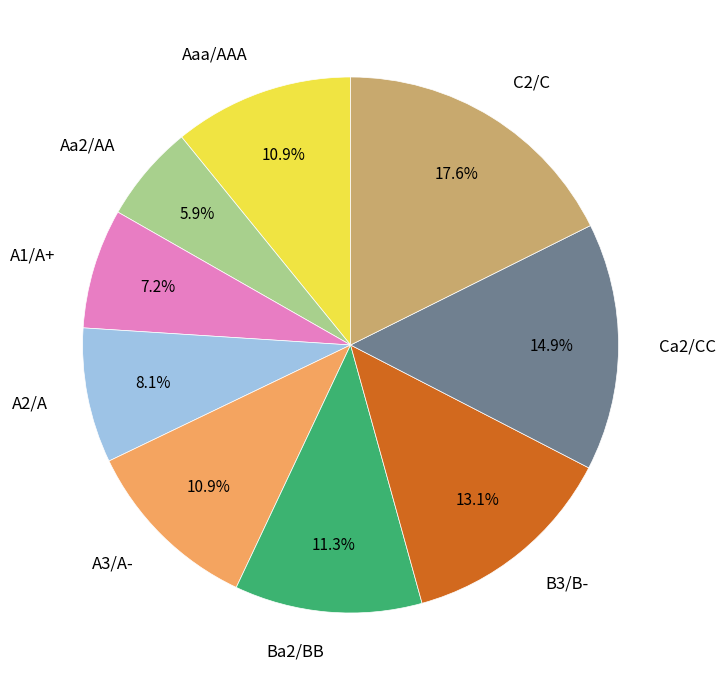

Does any single category account for the majority?

No